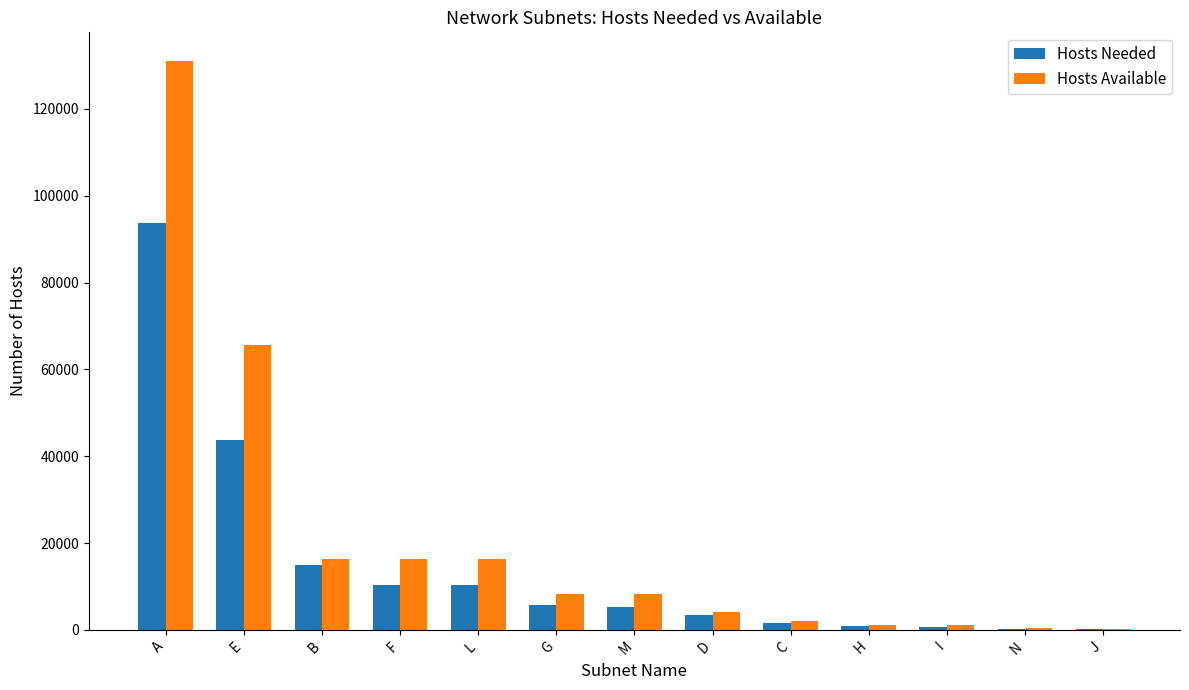

What is the sum of the Hosts Available values at L and H?

17404